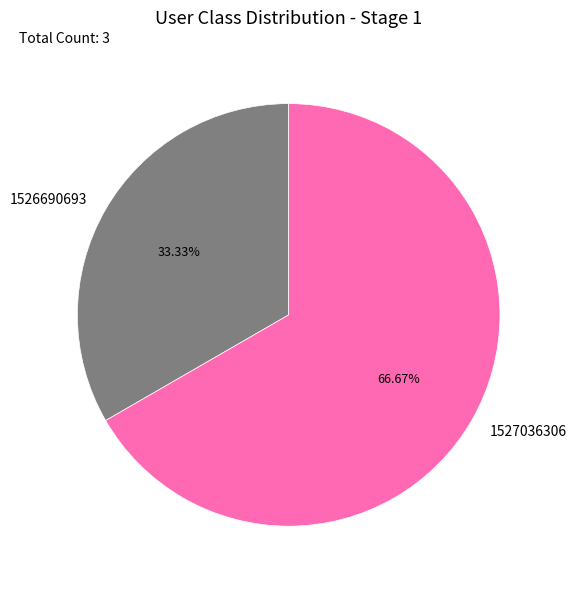

Do 1527036306 and 1526690693 together represent more than half of the pie?

Yes